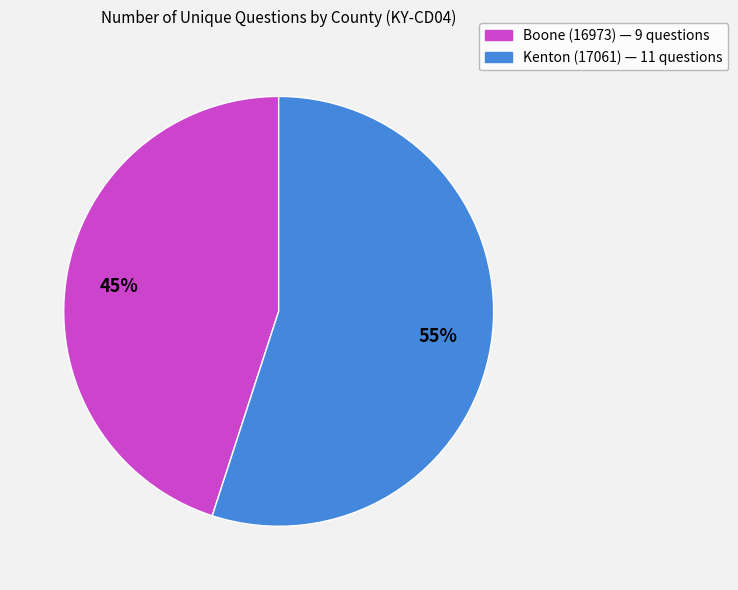

Is there any slice that represents more than half of the pie?

Yes